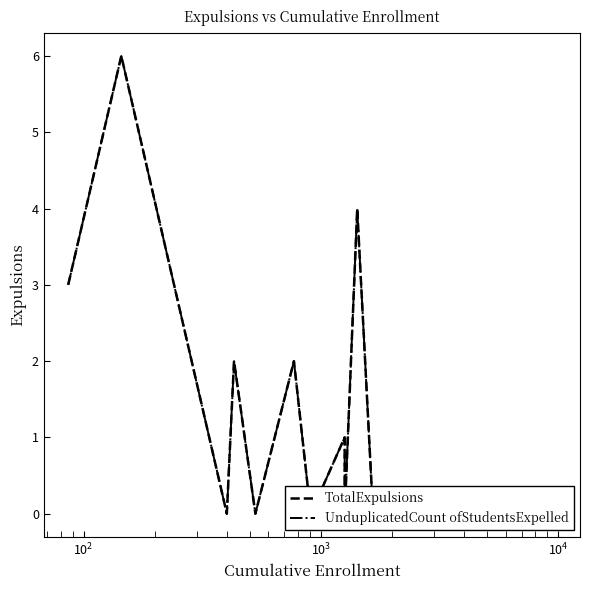

What is the difference between the second highest and second lowest values in the TotalExpulsions series?

4